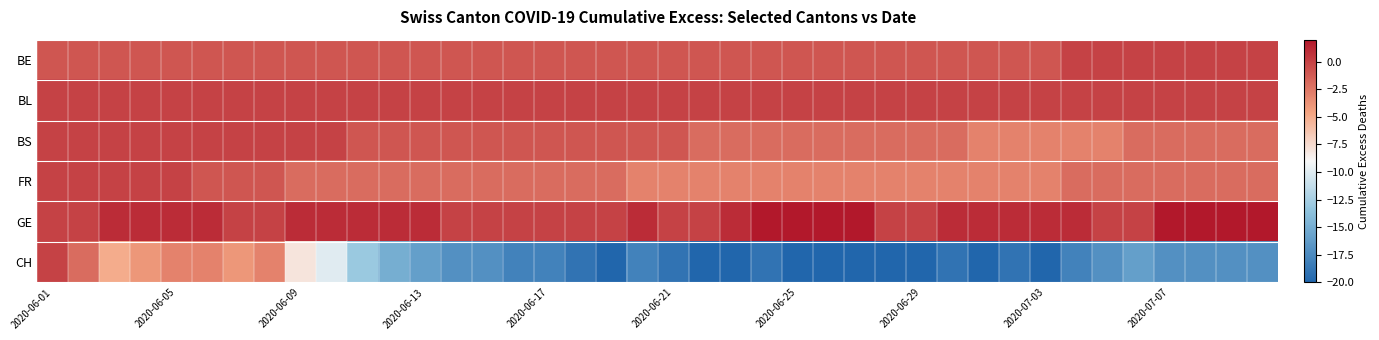

At which category is the sum across all series the highest?

2020-06-01